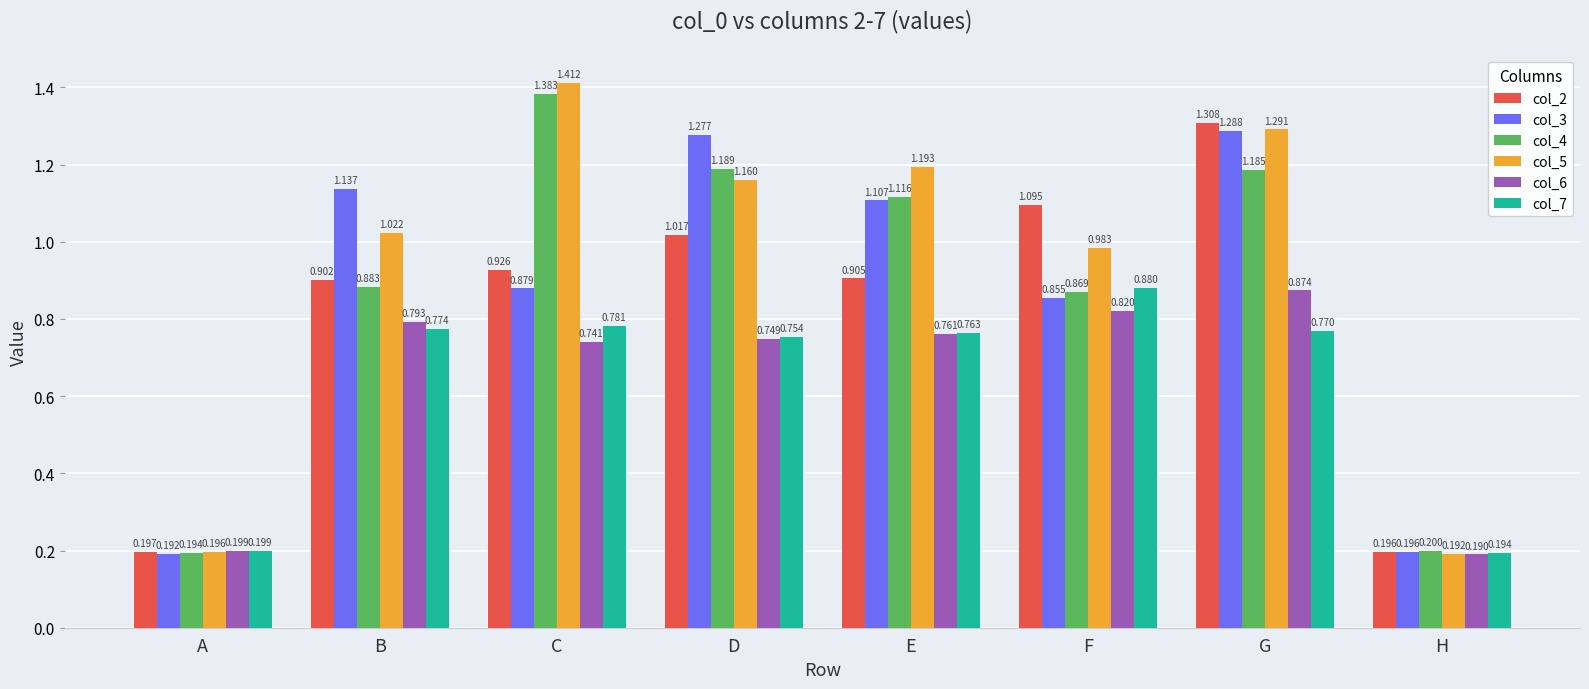

At which category is the sum across all series the highest?

G